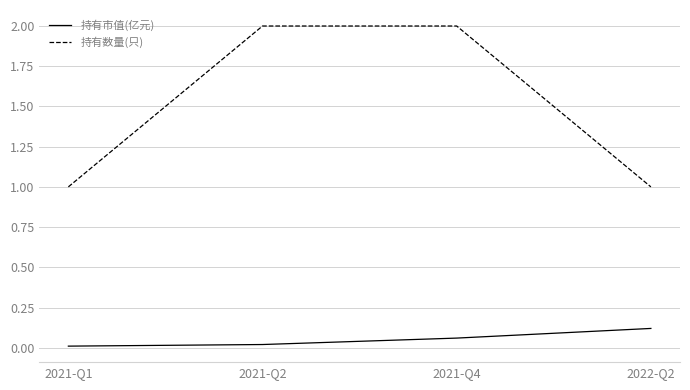

True or false: 持有市值(亿元) and 持有数量(只) intersect in this chart.

False